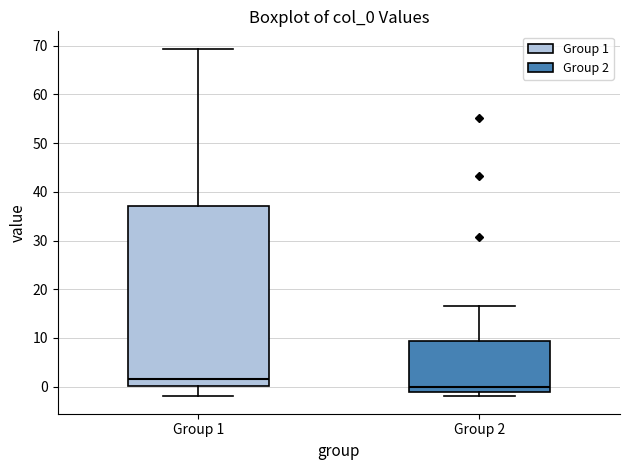

Where is the upper edge of the box for Group 2 on the y-axis? The values are not printed on the chart, so give them approximately, as read against the axis.

9